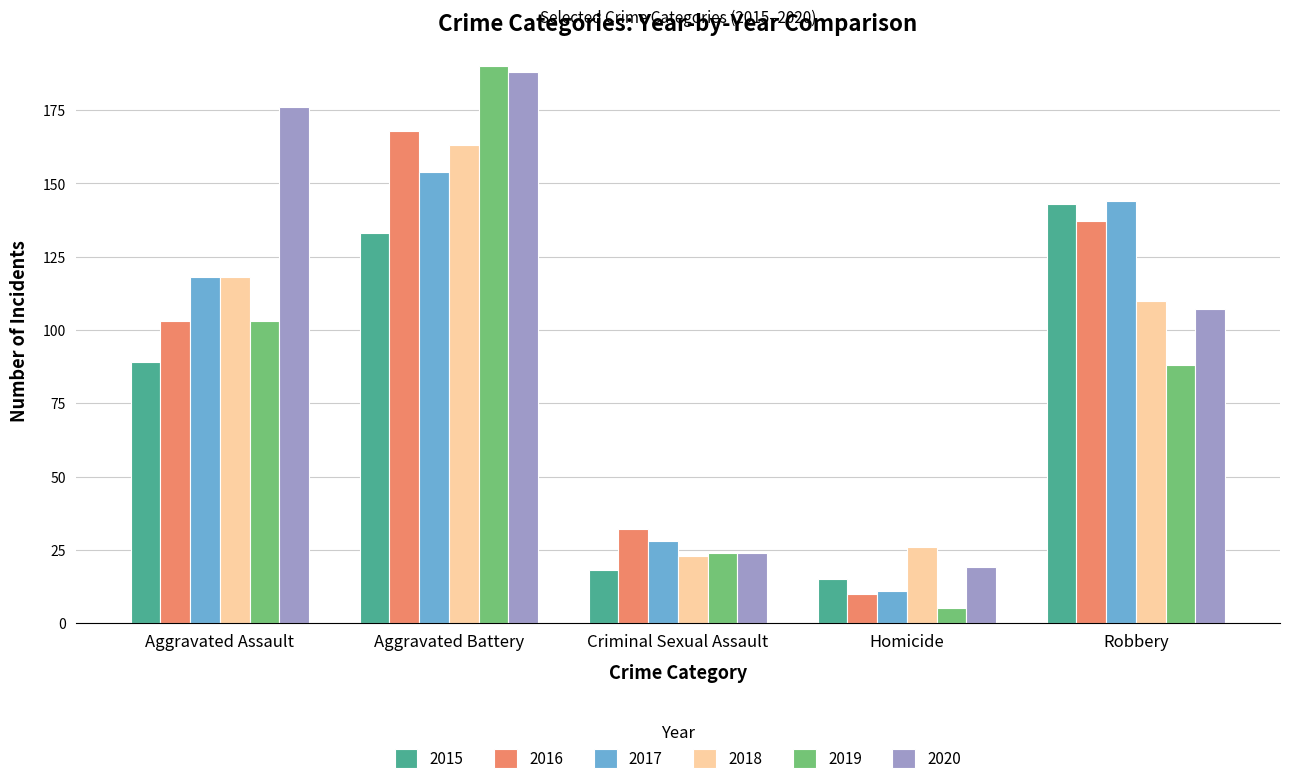

What is the difference between the highest and lowest values at Criminal Sexual Assault?

14